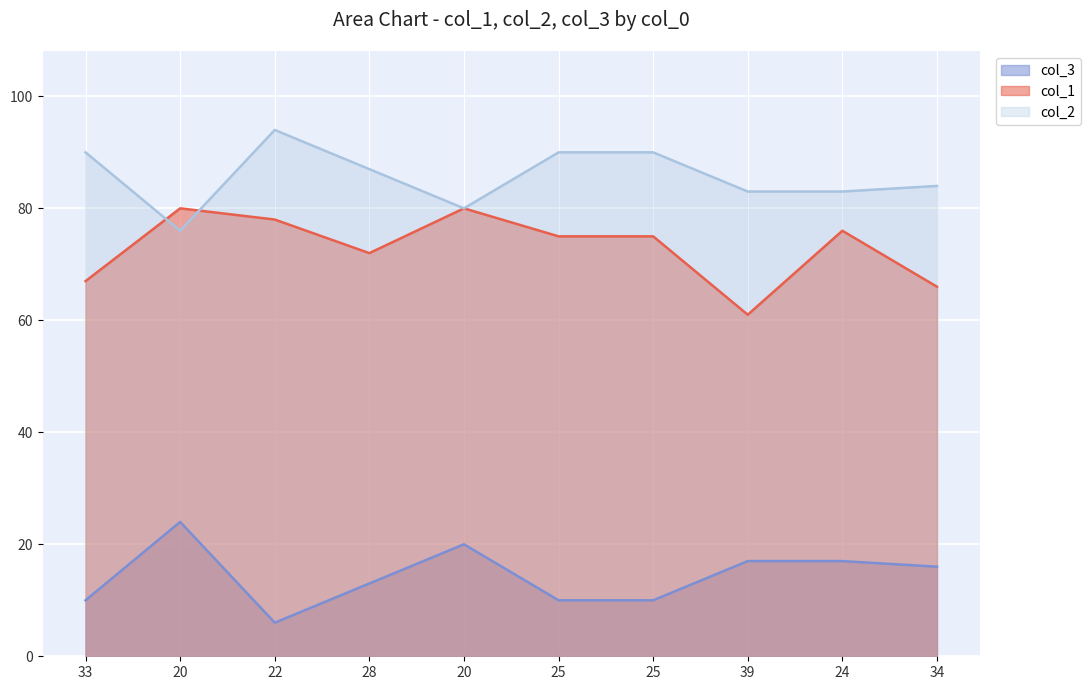

At how many categories does at least one series exceed 68?

10